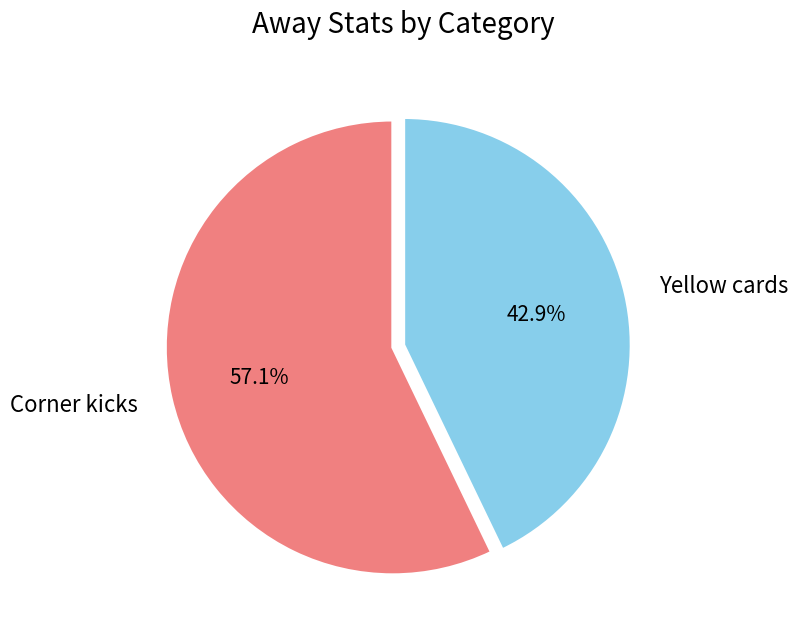

Is it true that Yellow cards is 33% of the pie?

False